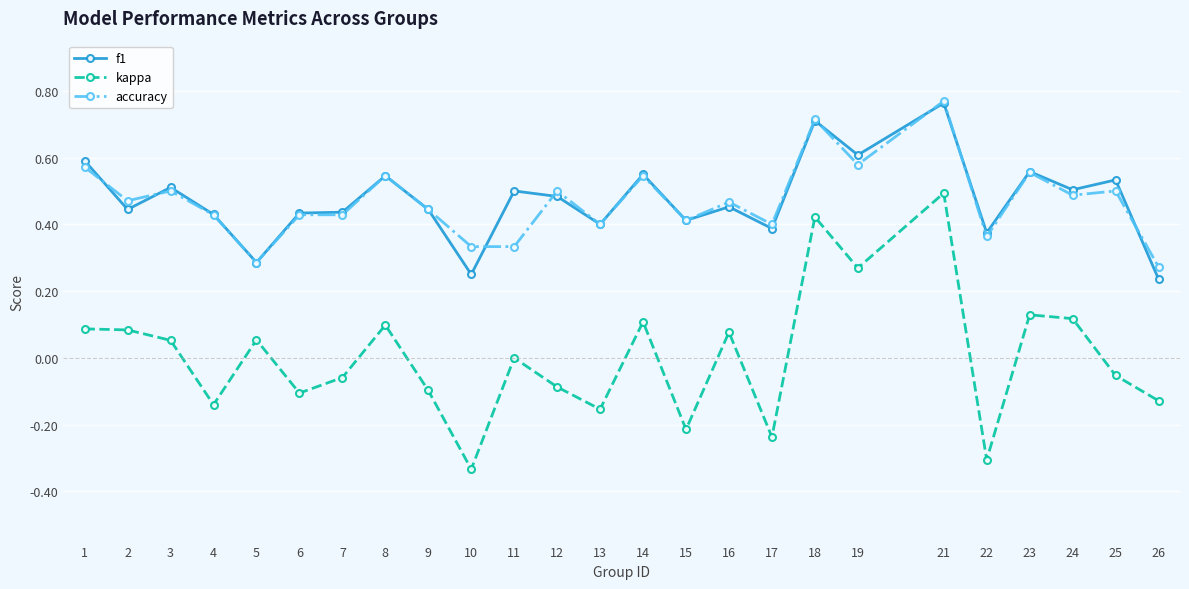

Count the number of data series in this chart.

3